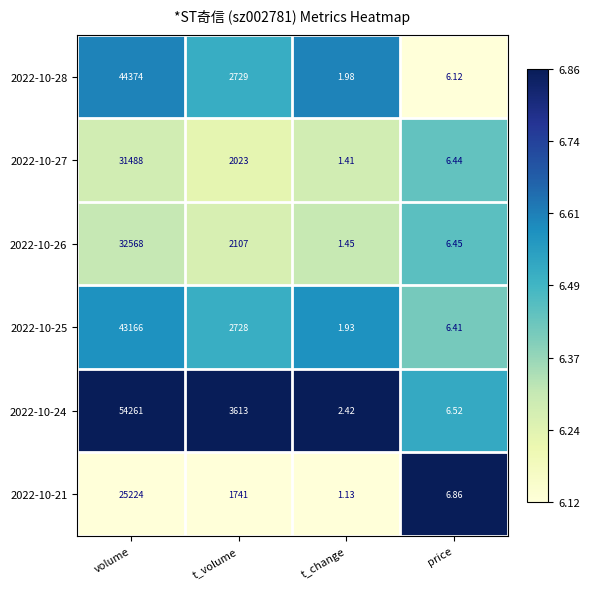

Rank the categories by 2022-10-28 value from highest to lowest.

volume, t_volume, price, t_change